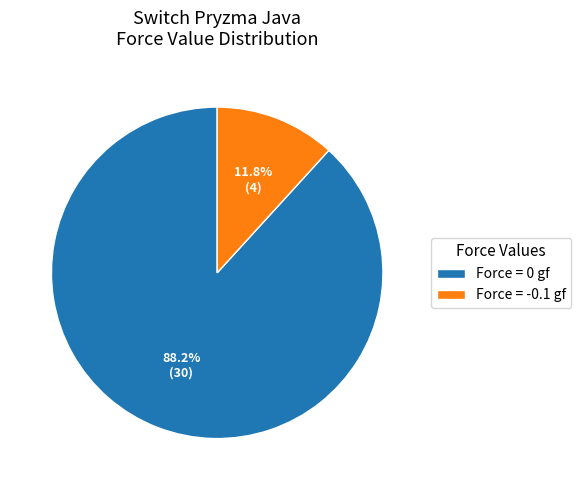

Approximately how many times larger is the value at Force = 0 gf compared to Force = -0.1 gf?

7.5